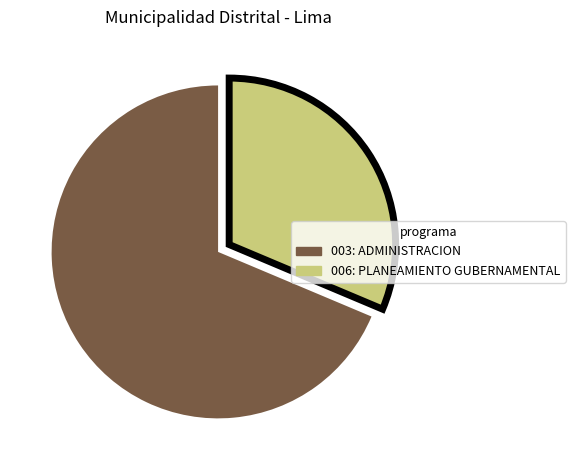

What is the majority slice?

003: ADMINISTRACION